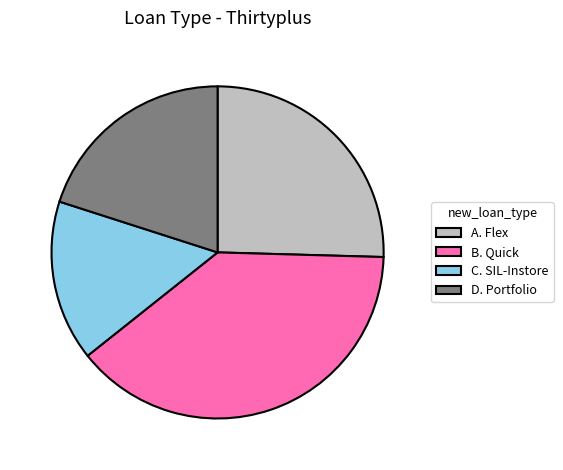

Between A. Flex and D. Portfolio, which is larger?

A. Flex